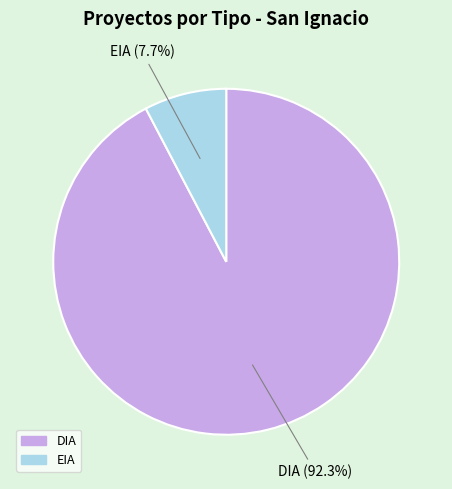

Does EIA represent more than half of the total?

No